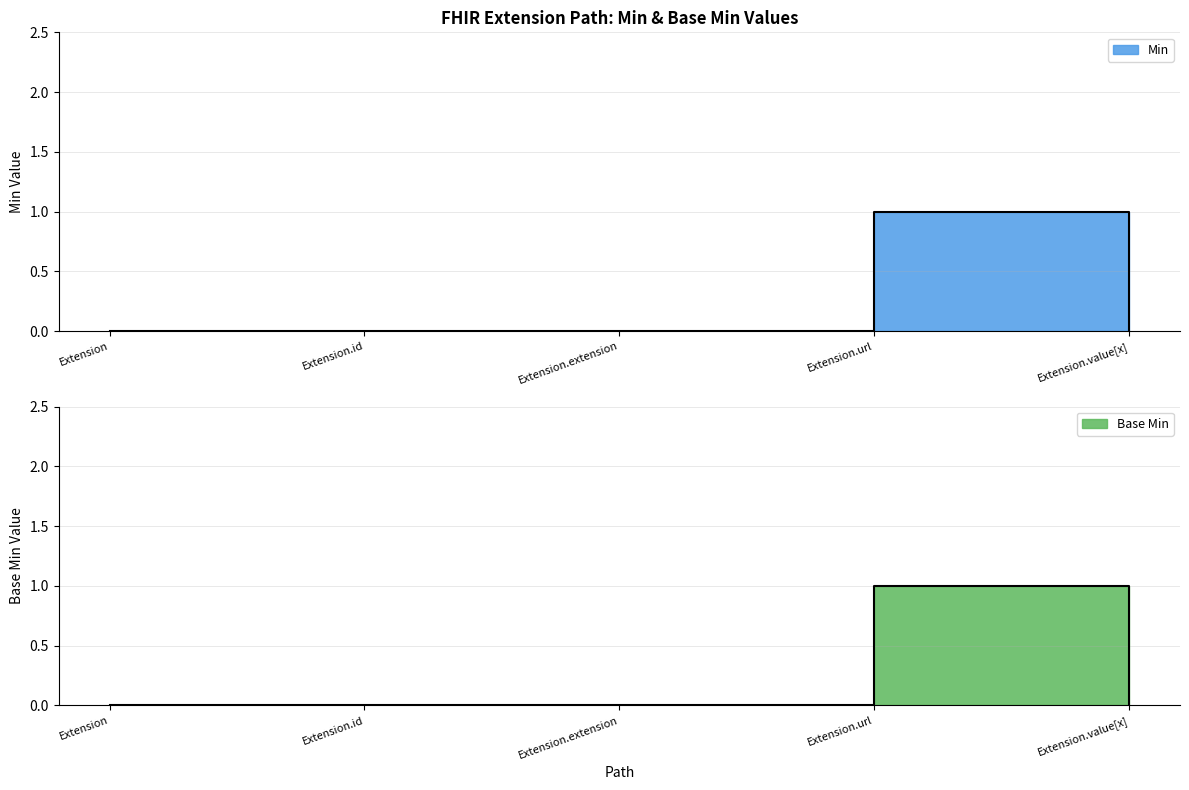

Which category has the highest value across all series?

Extension.url